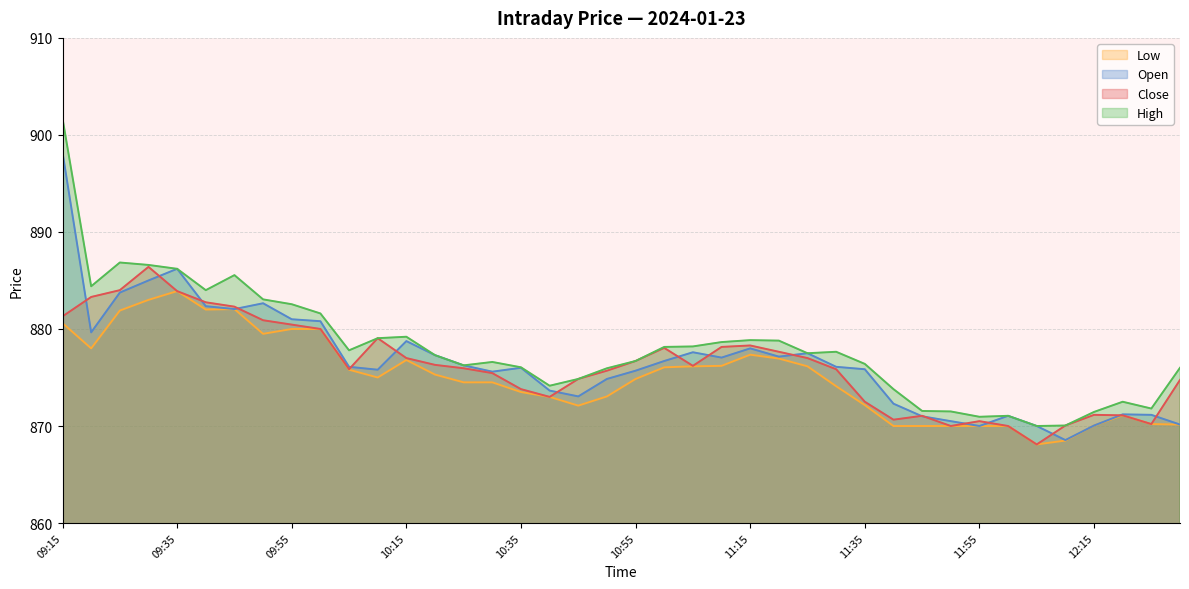

At which label does Close first exceed 876?

09:15